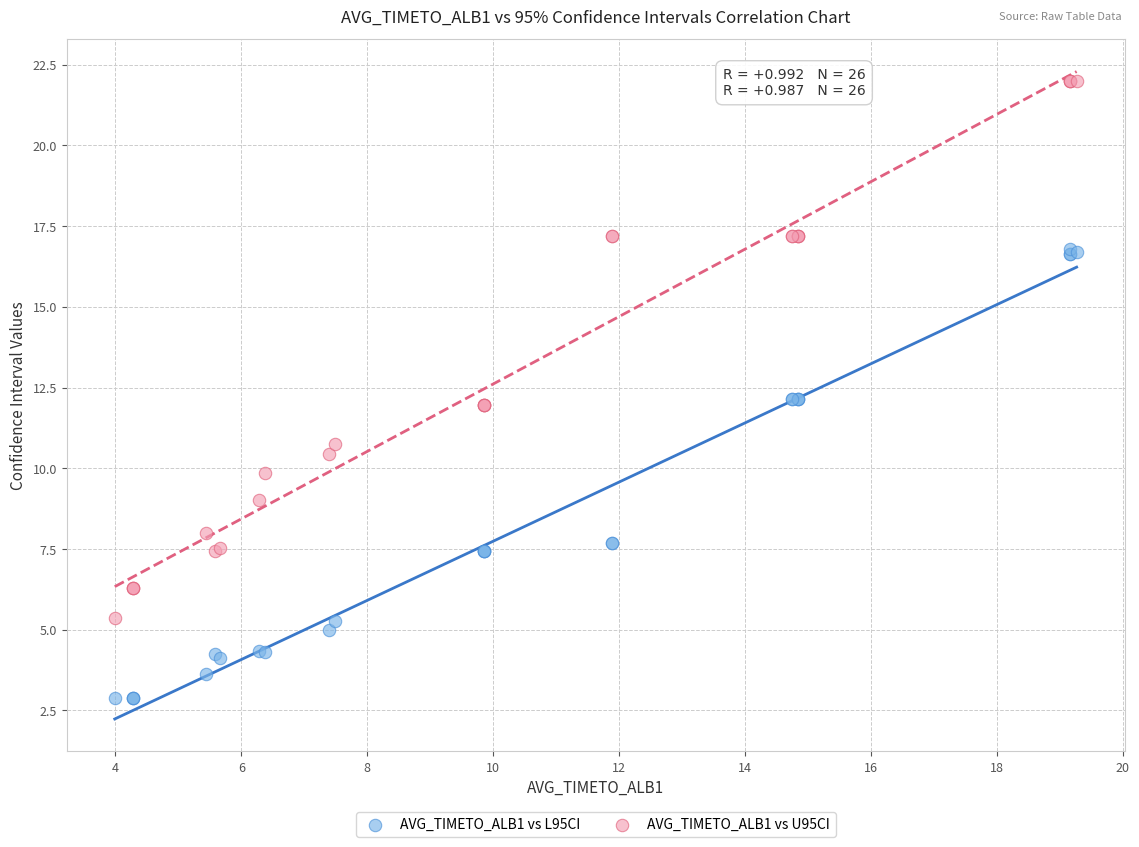

Which series contains the lowest Y value?

AVG_TIMETO_ALB1 vs L95CI